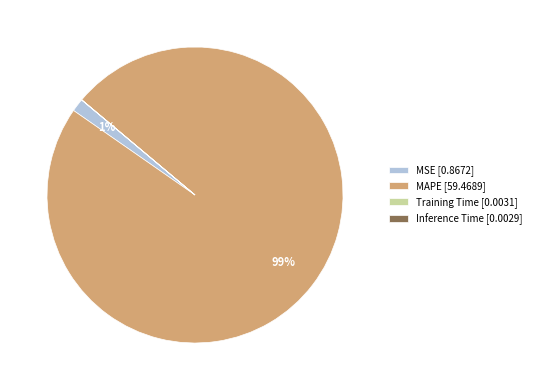

True or false: MAPE [59.4689] accounts for 89% of the total.

False